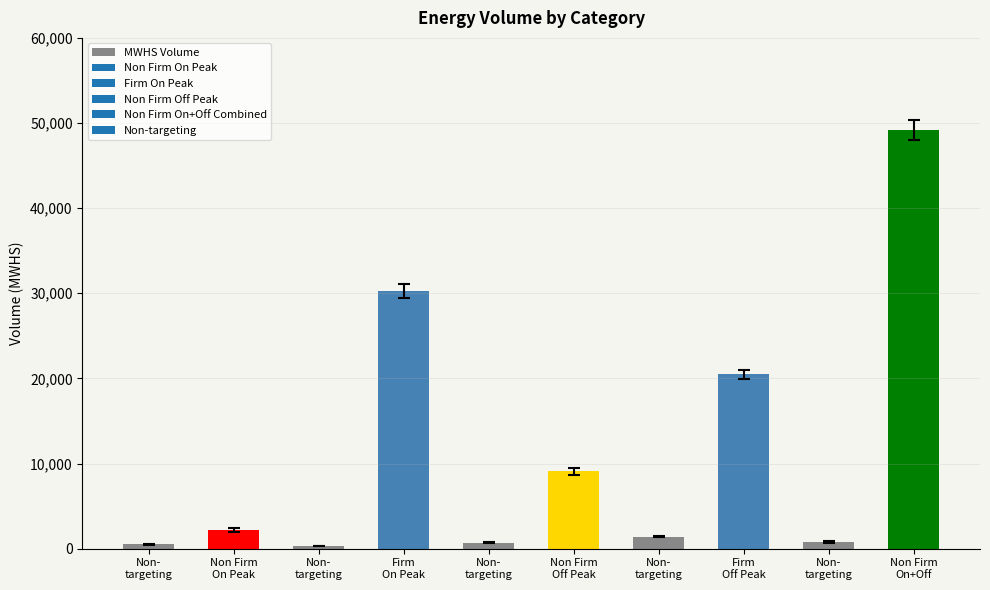

The value at Non Firm
On+Off is 49155. True or false?

True